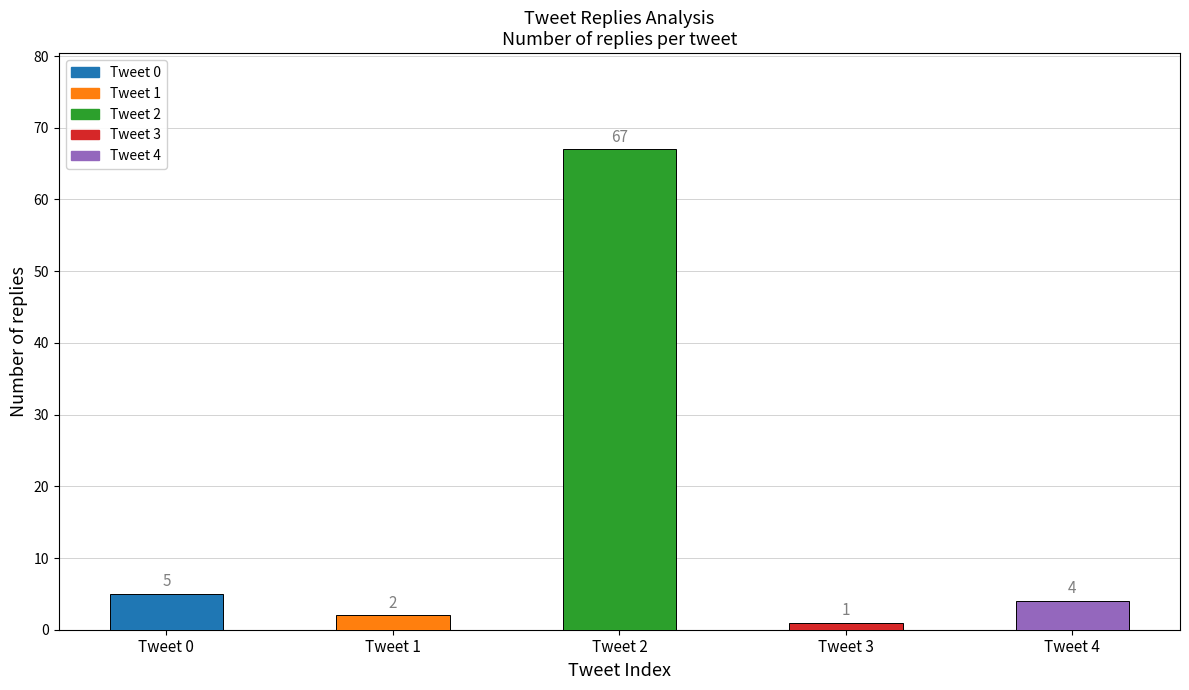

What is the greatest value displayed?

67